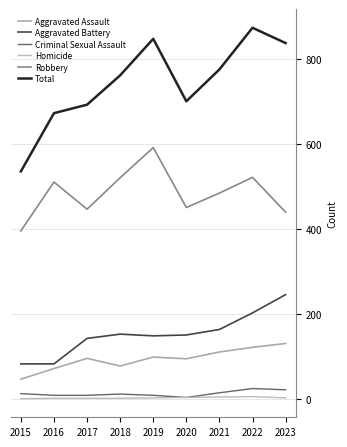

List the series in order of their peak value, lowest first.

Homicide, Criminal Sexual Assault, Aggravated Assault, Aggravated Battery, Robbery, Total